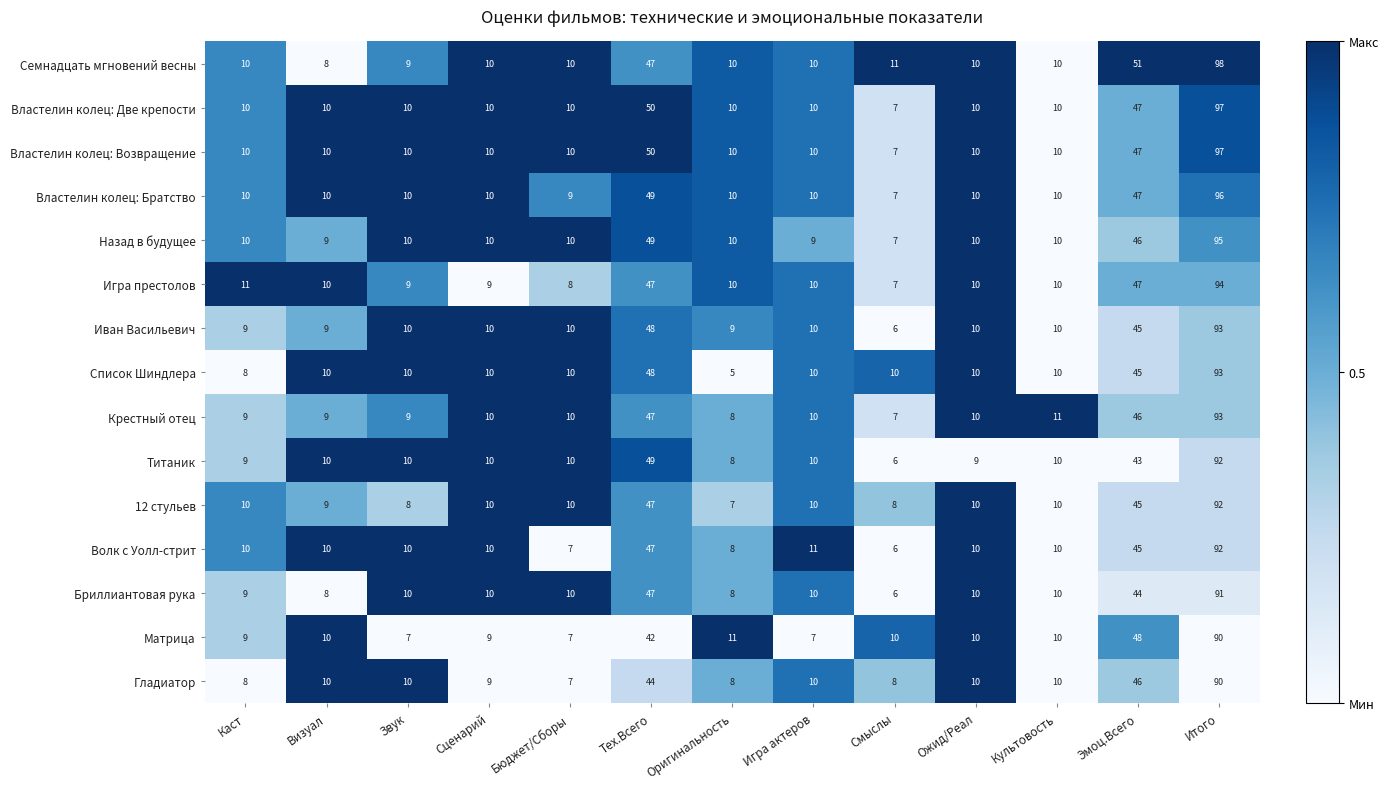

Which category has the highest value across all series?

Итого